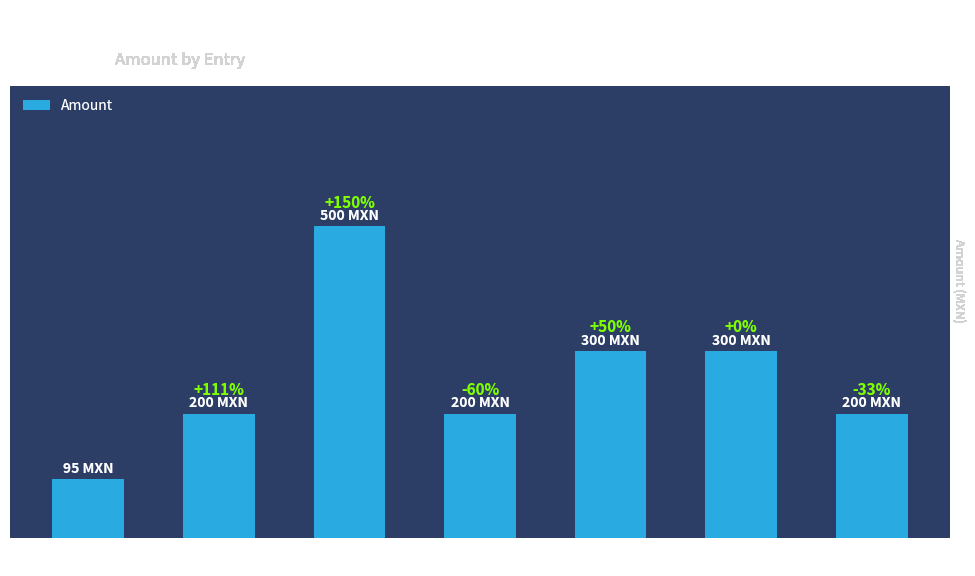

Are the bars horizontal?

No